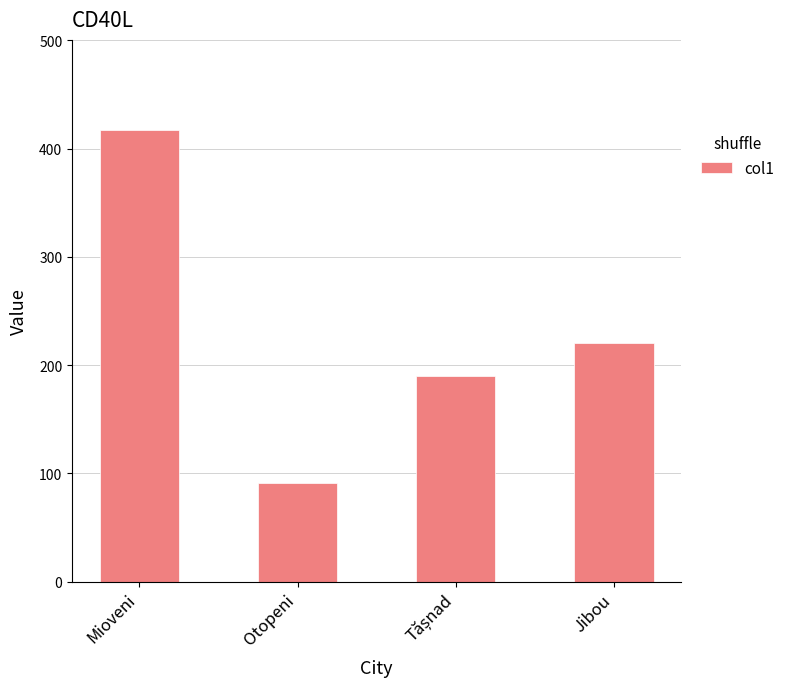

Between Jibou and Mioveni, which is larger?

Mioveni